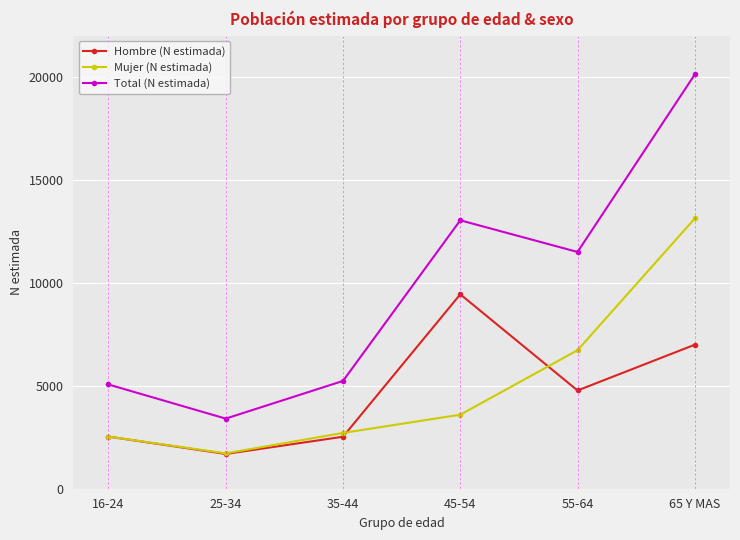

Is it true that Total (N estimada) equals 4698 at 25-34?

False